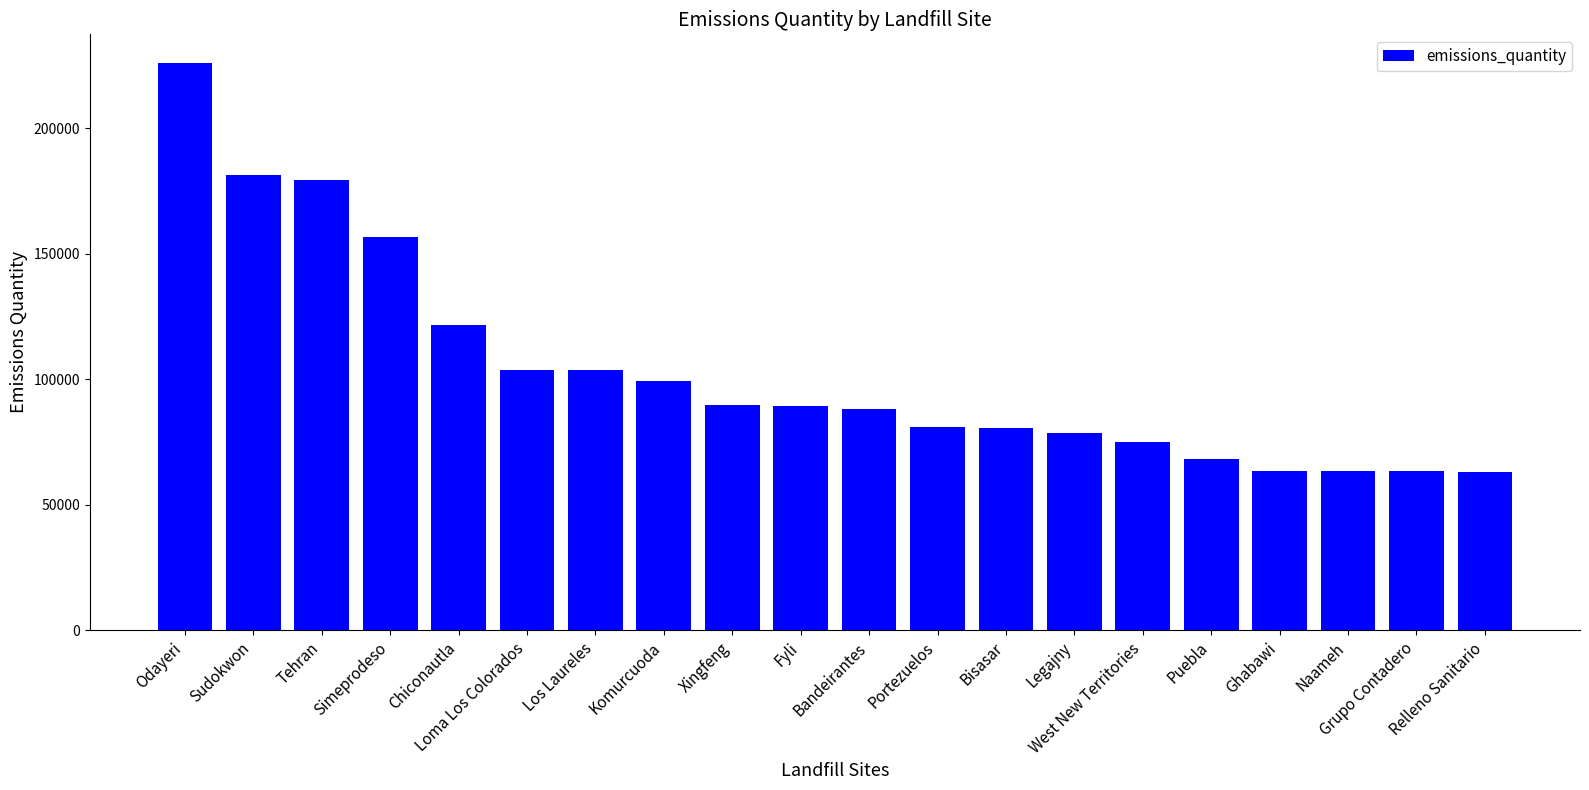

Is it true that the value at Portezuelos is 81177.4?

True